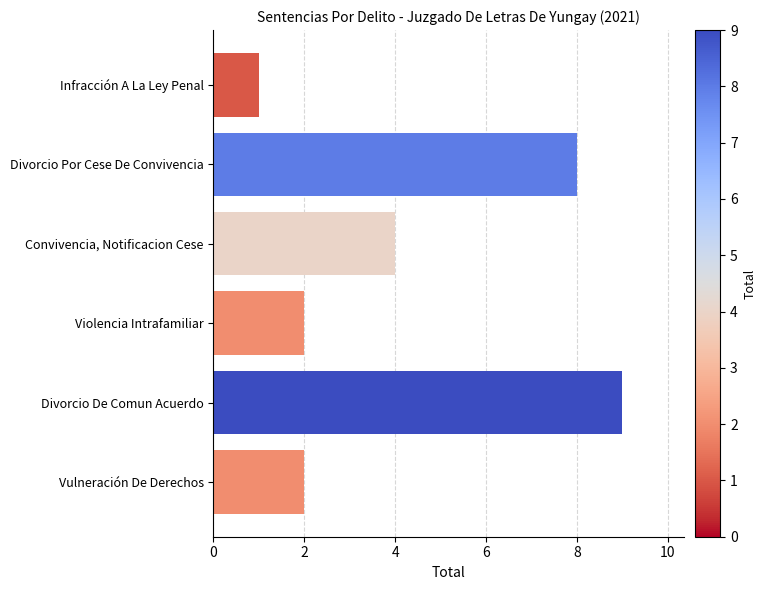

Between Divorcio Por Cese De Convivencia and Violencia Intrafamiliar, which is larger?

Divorcio Por Cese De Convivencia